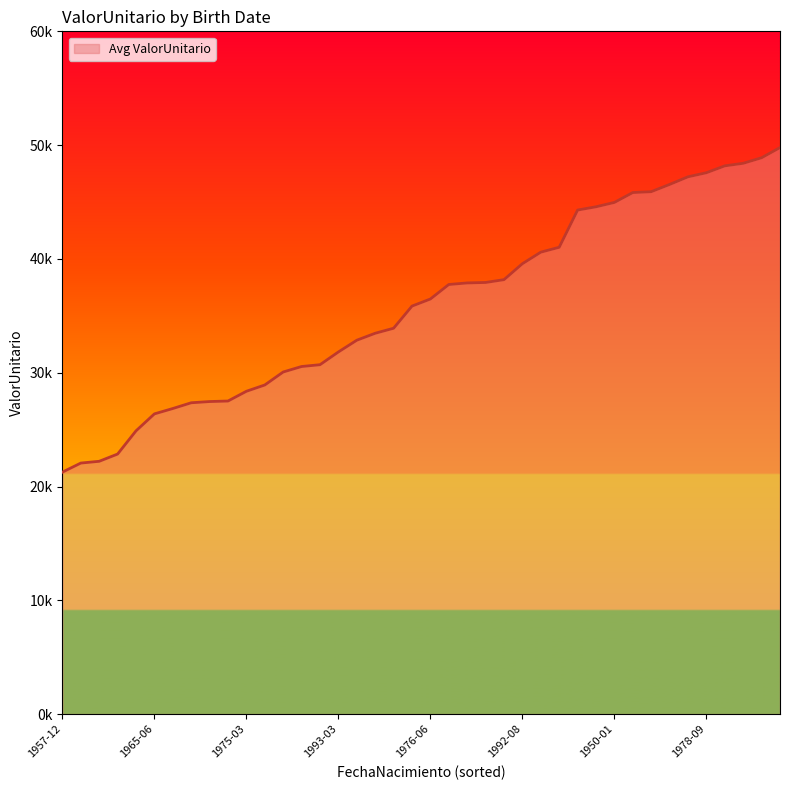

Does the chart display data point markers on the line(s)?

No